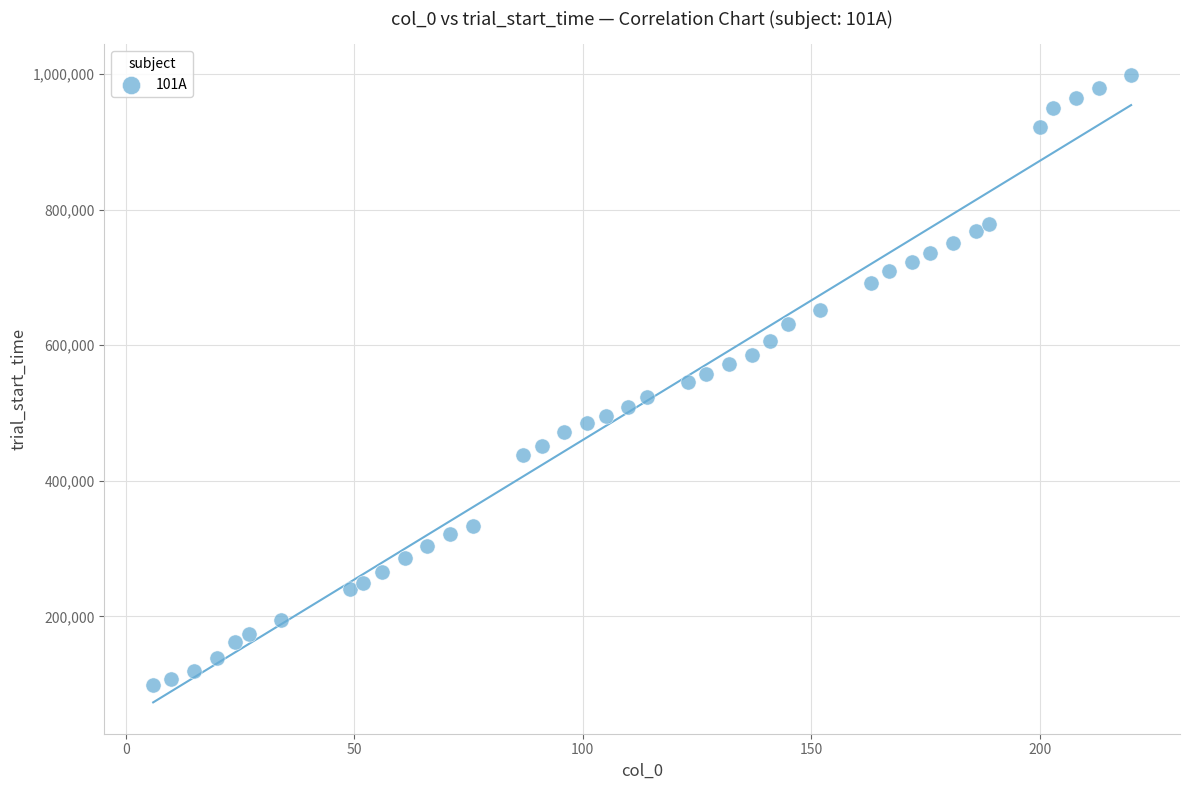

What is the range of X values (max minus min)?

214